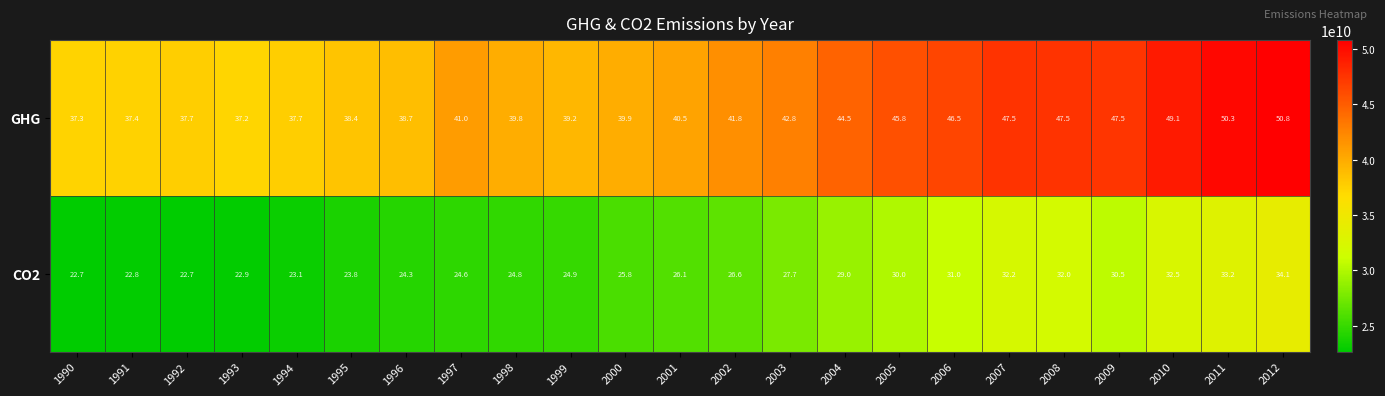

The CO2 series shows 42.2 at 2001. True or false?

False